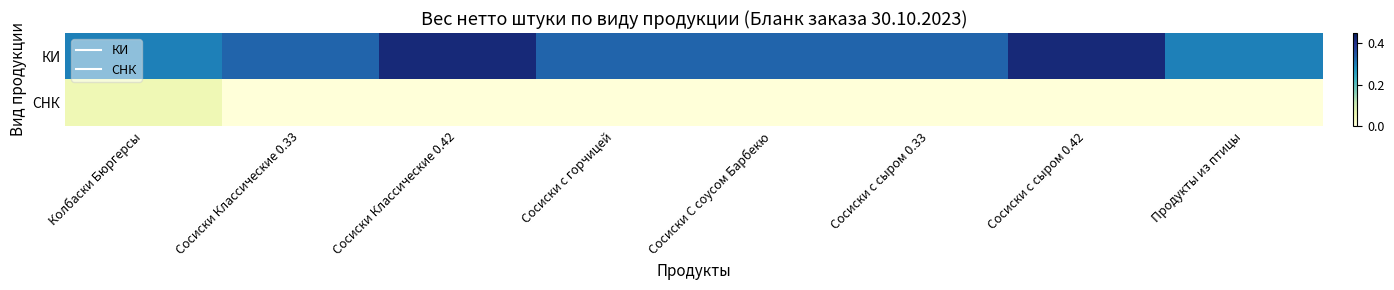

Which series has the largest total across all categories?

КИ